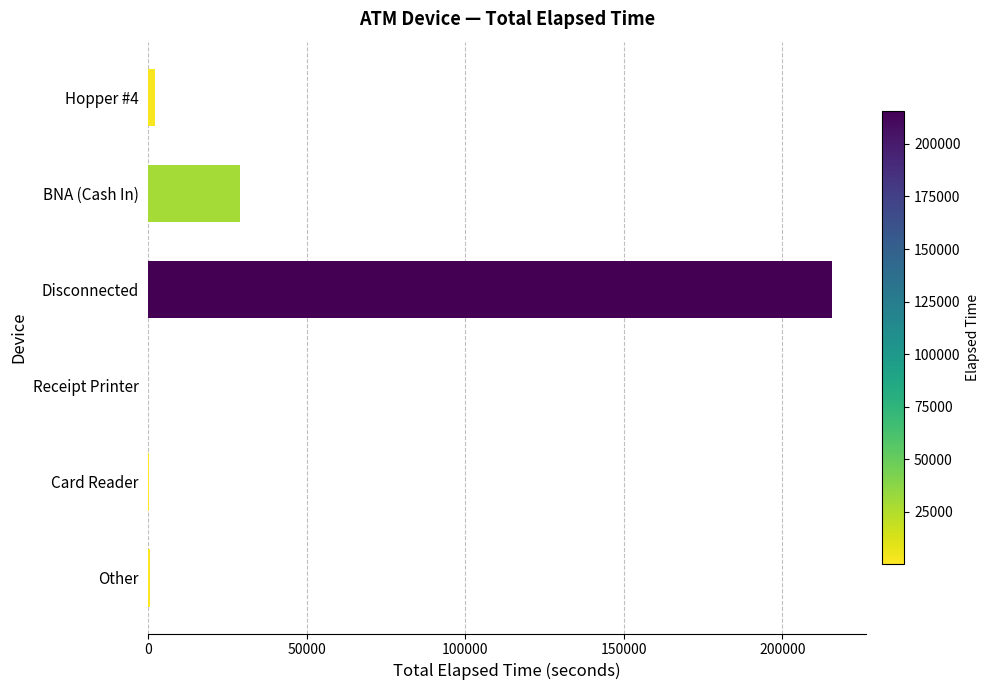

How many series are shown in this chart?

1